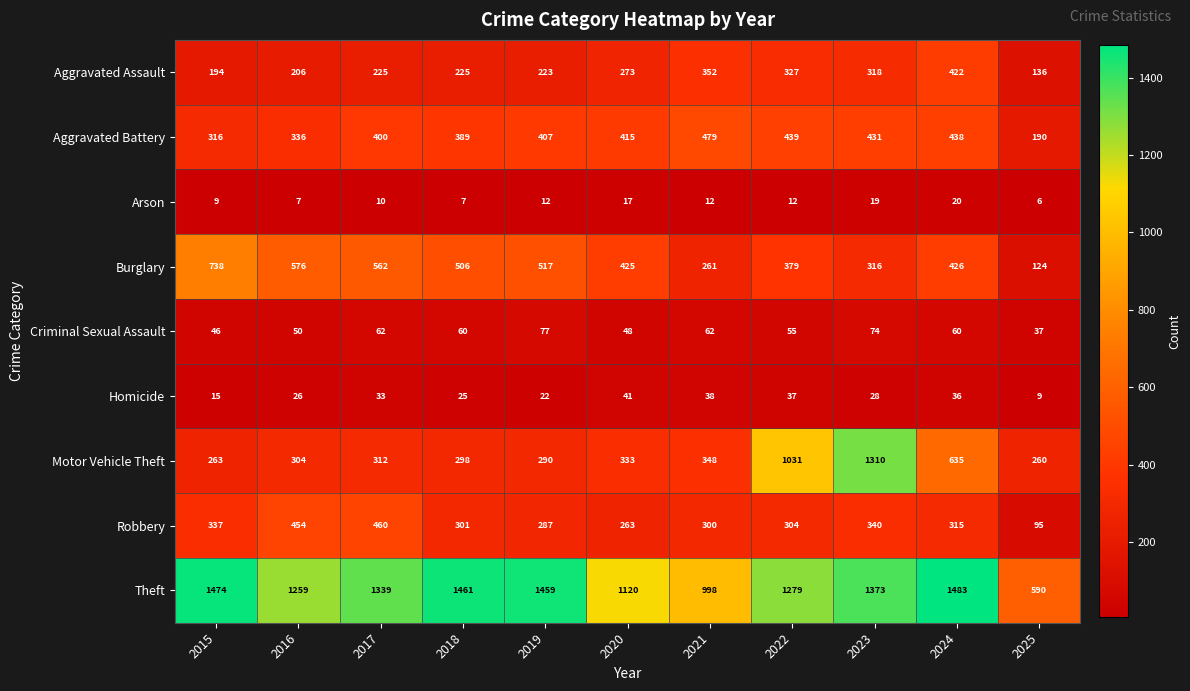

Rank the series by their maximum value, from highest to lowest.

Theft, Motor Vehicle Theft, Burglary, Aggravated Battery, Robbery, Aggravated Assault, Criminal Sexual Assault, Homicide, Arson